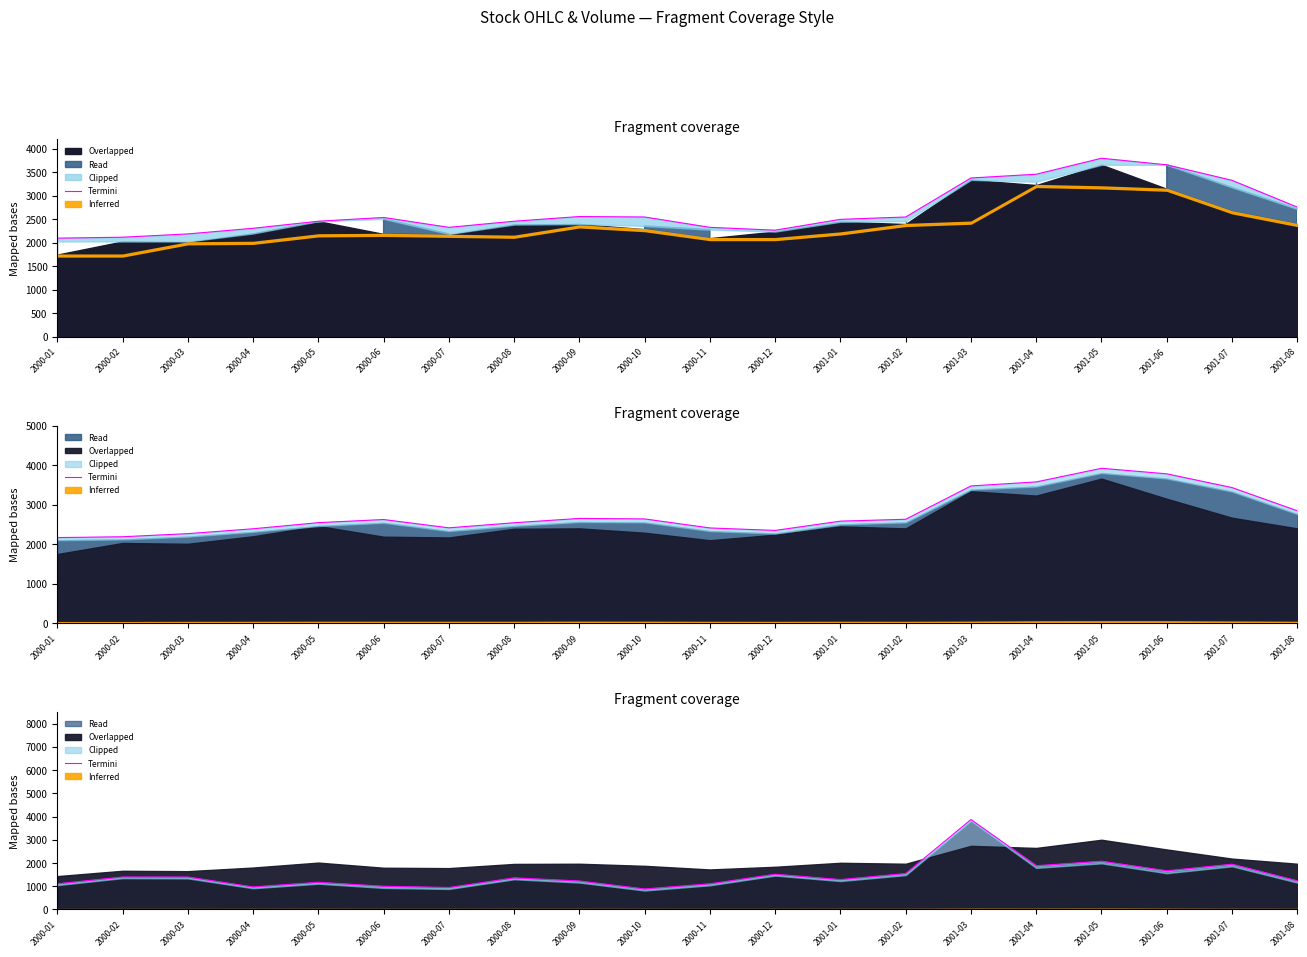

What is the greatest value displayed?

3869.6